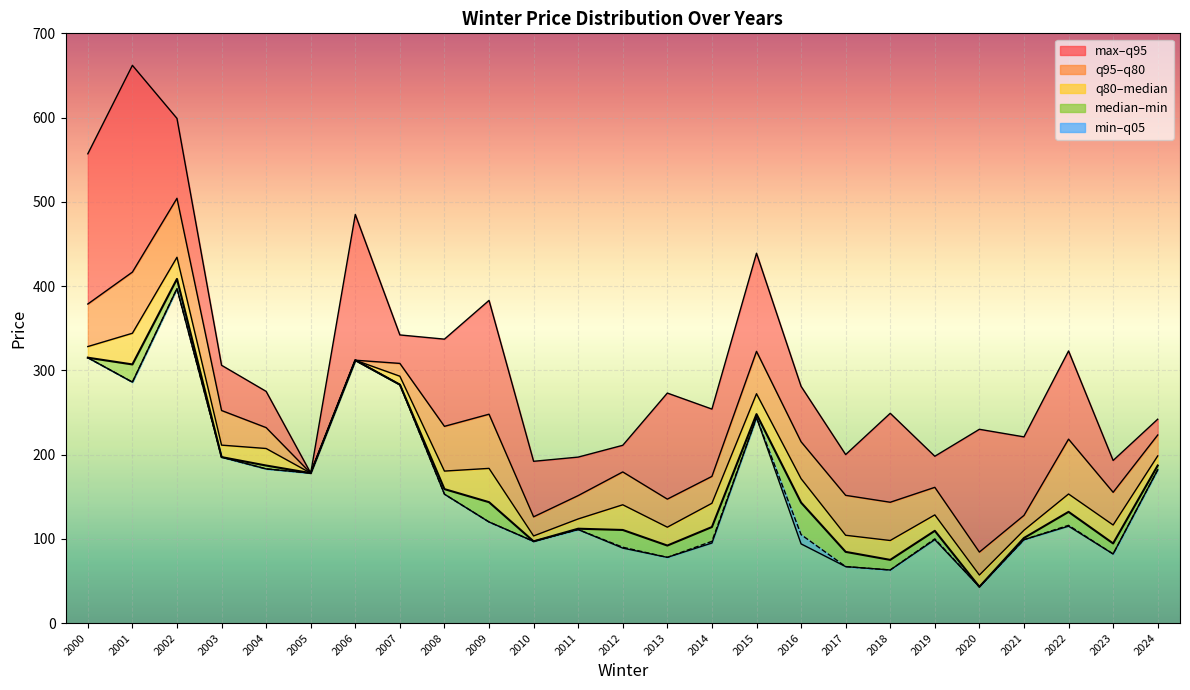

Is it true that q95 equals 233.5 at 2008?

True